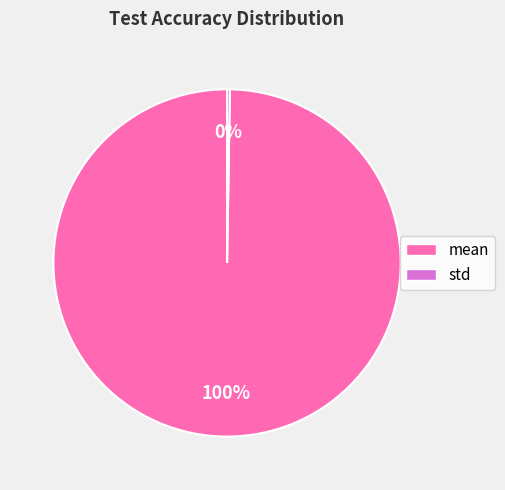

Which slice is the largest?

mean